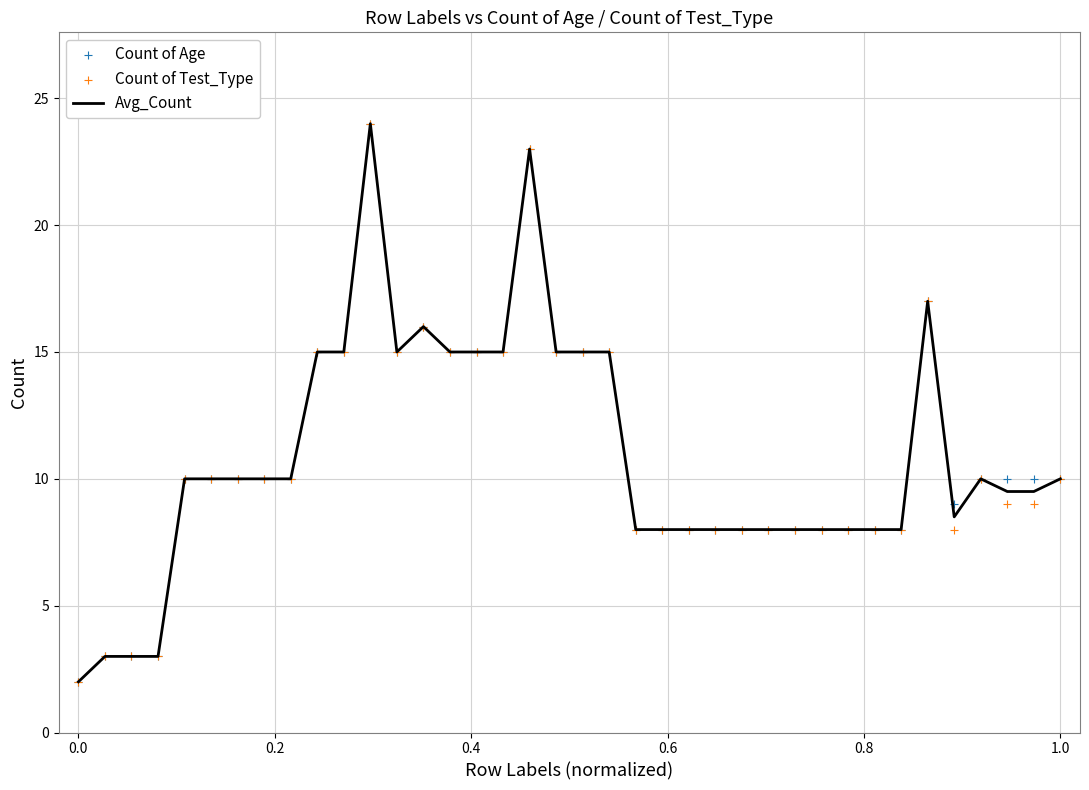

Which series contains the lowest Y value?

Avg_Count